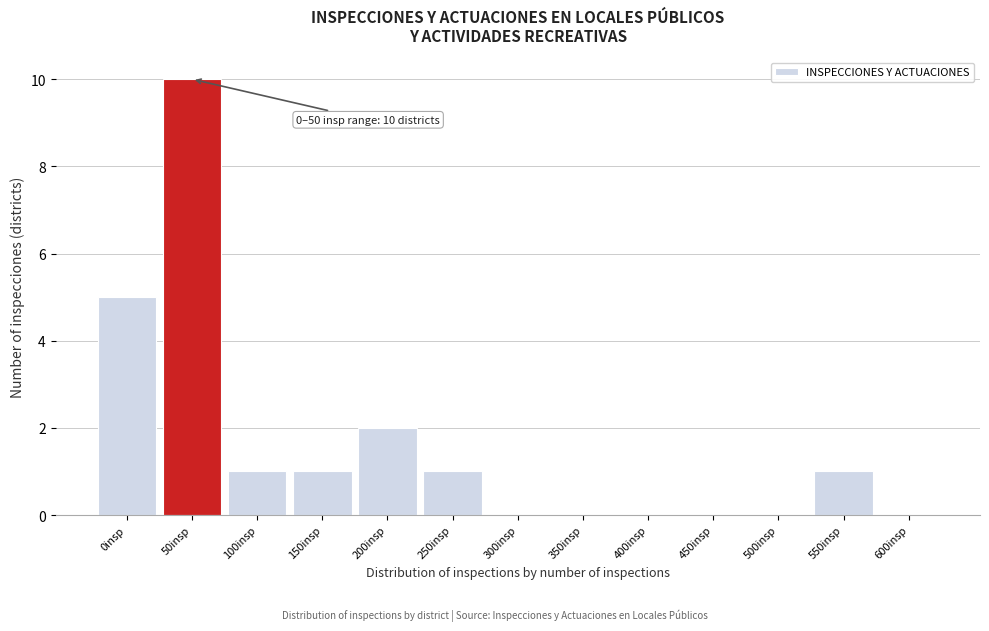

Reading left to right, what are all the values shown in this chart?

0insp=5	50insp=10	100insp=1	150insp=1	200insp=2	250insp=1	300insp=0	350insp=0	400insp=0	450insp=0	500insp=0	550insp=1	600insp=0